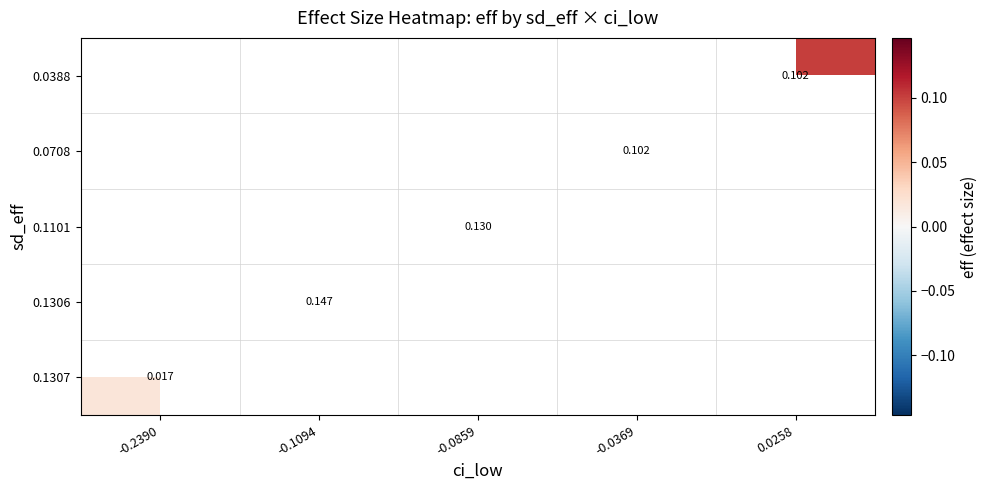

What is the maximum value shown in the chart?

0.1